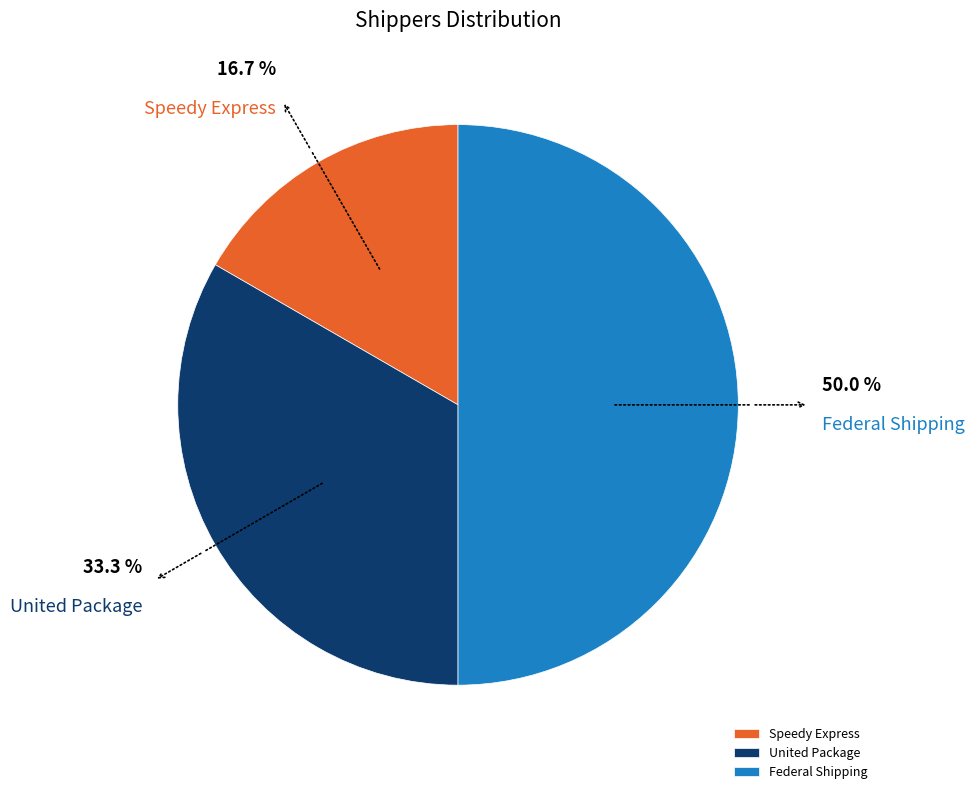

How many slices are in this pie chart?

3